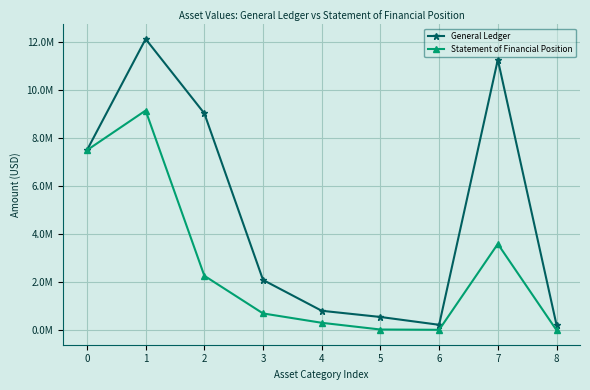

Is this an area chart (filled region under the line)?

No